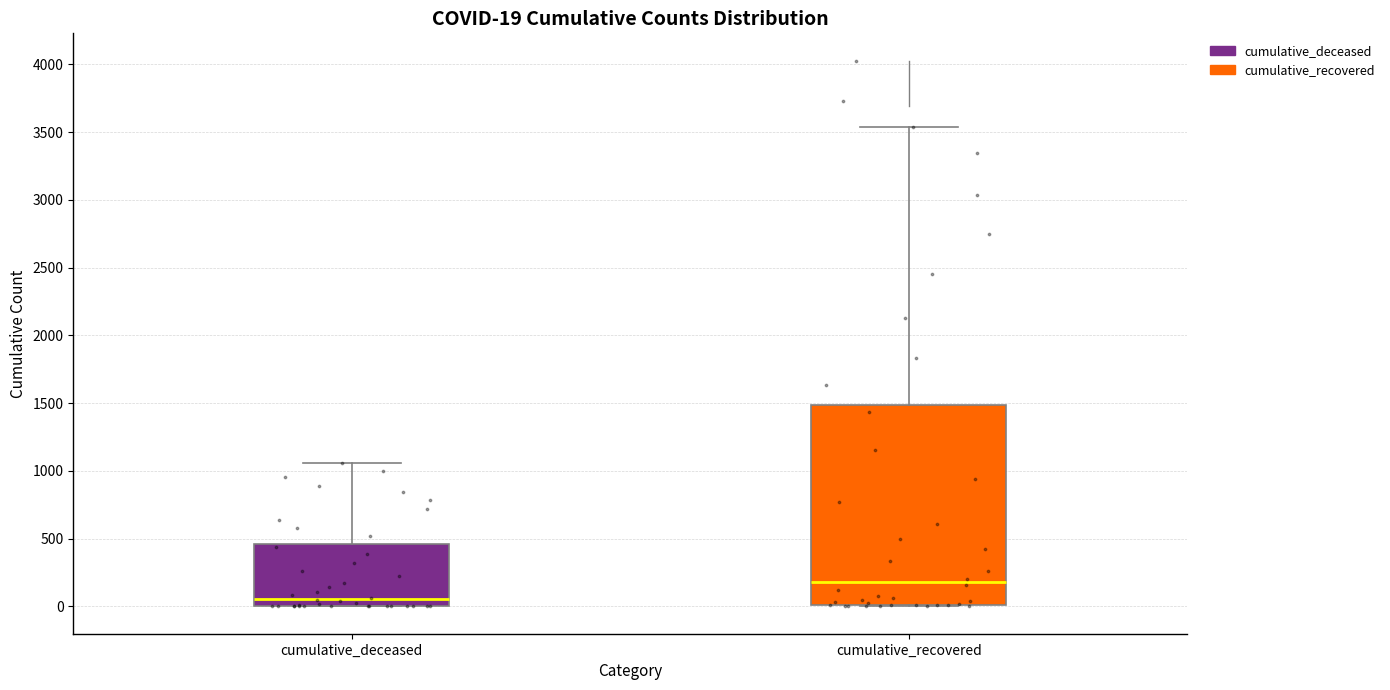

Which box is the tallest, from its lower edge to its upper edge?

cumulative_recovered